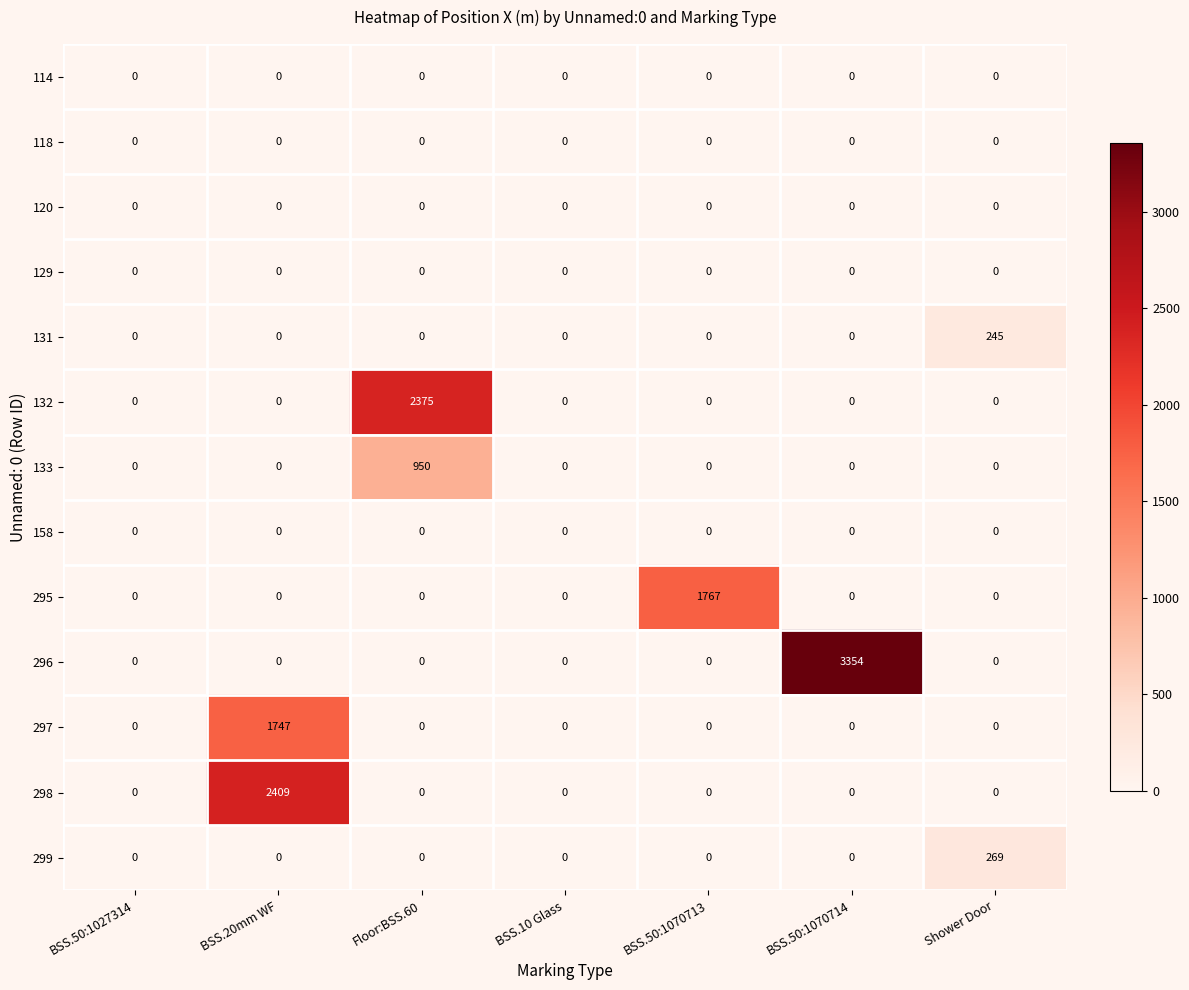

What is the sum of the 132 values at Floor:BSS.60 and BSS.10 Glass?

2375